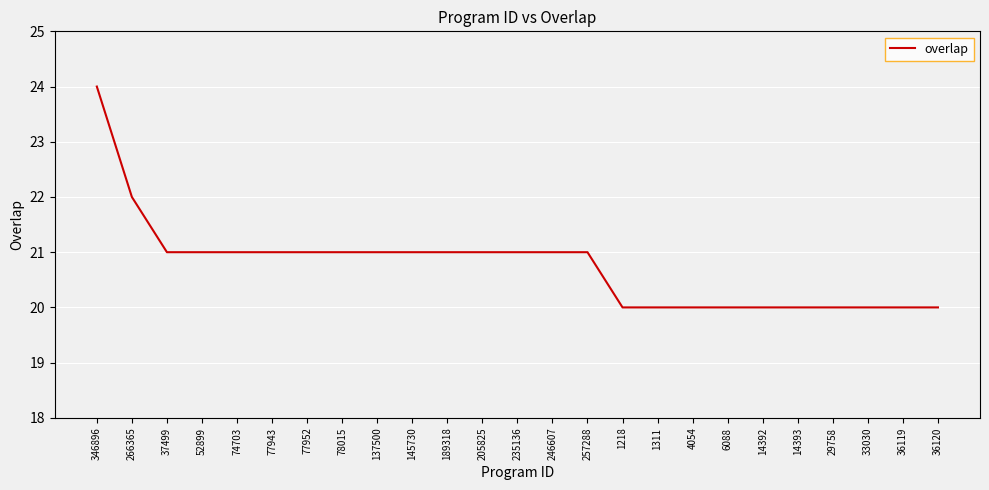

What is the change in value from 266365 to 74703?

-1